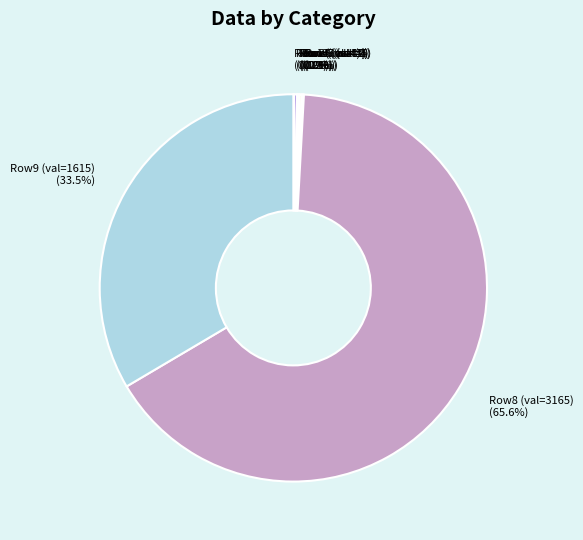

Is Row8 (val=3165) (65.6%) the majority of the pie?

Yes